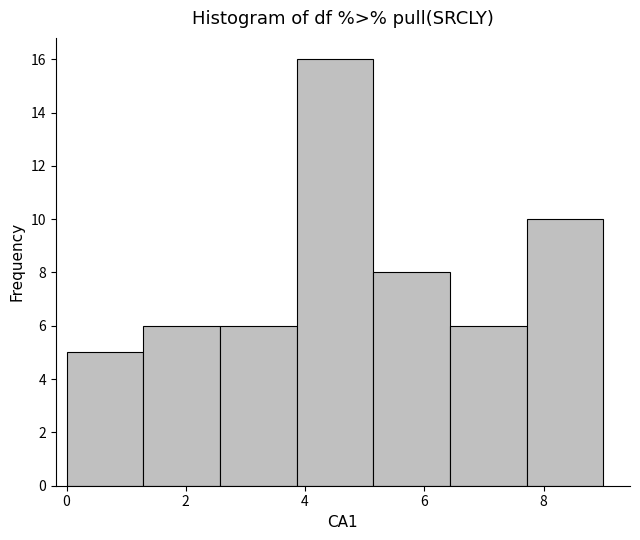

Which range on the x-axis has the tallest bar?

3.8 to 5.2